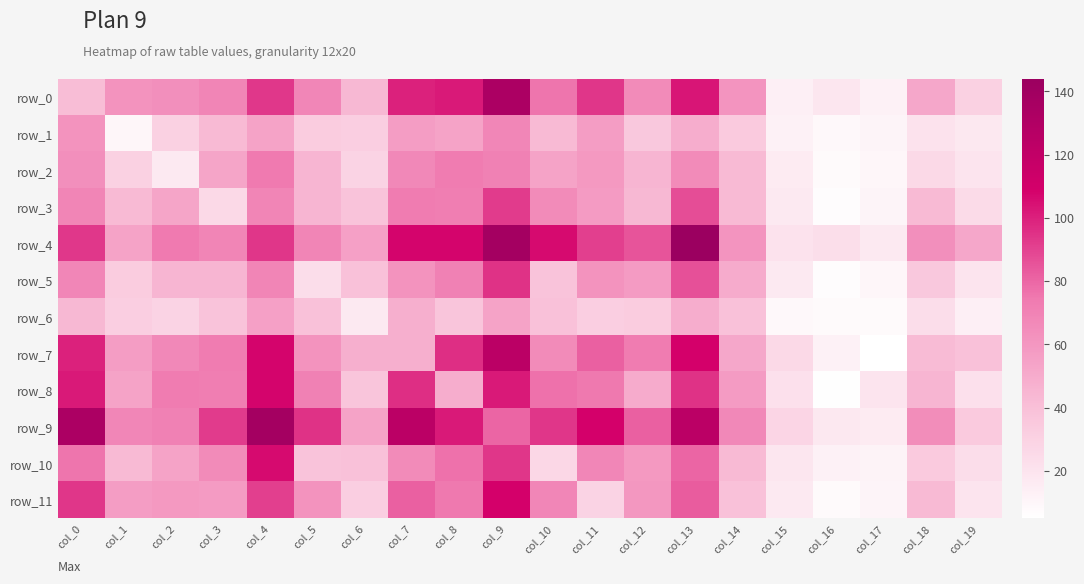

How many distinct data groups are displayed?

12